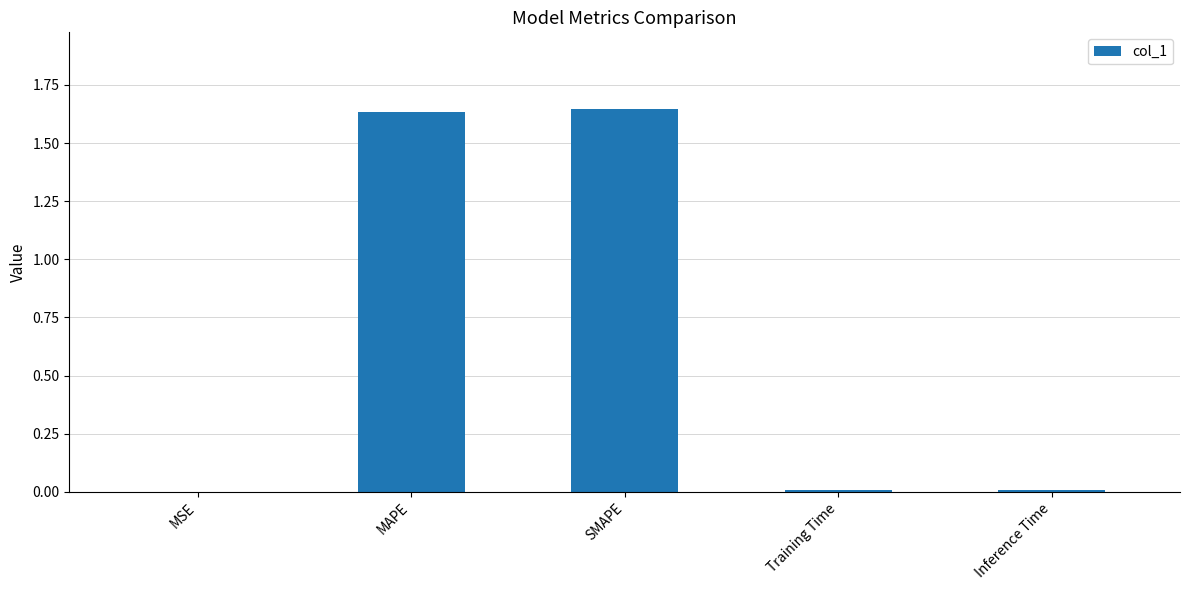

True or false: the data shows 0.0 at Inference Time.

True